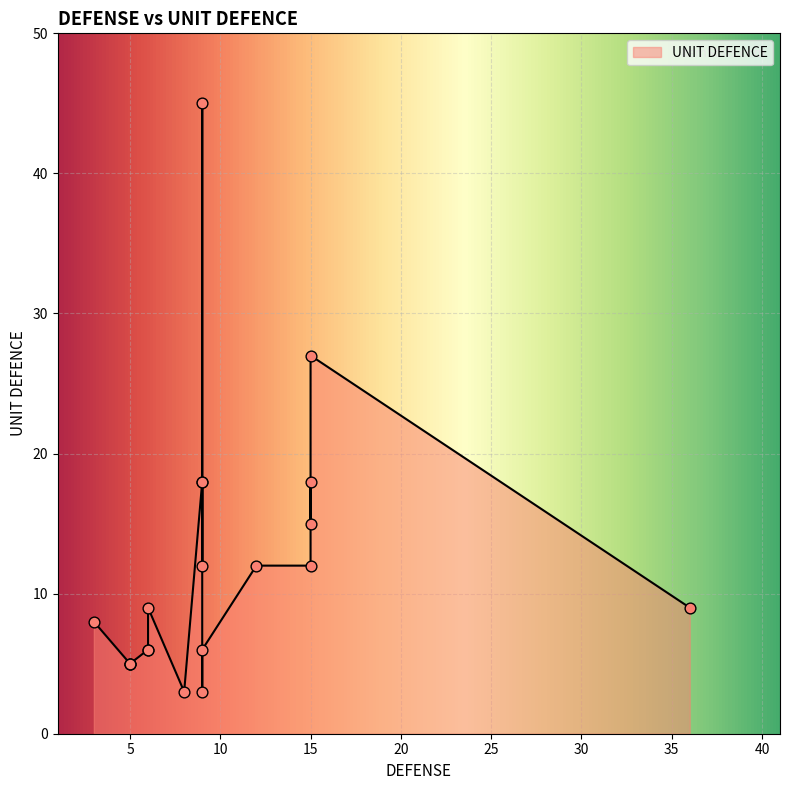

What is the ratio of the value at 15 to the value at 6?

4.5